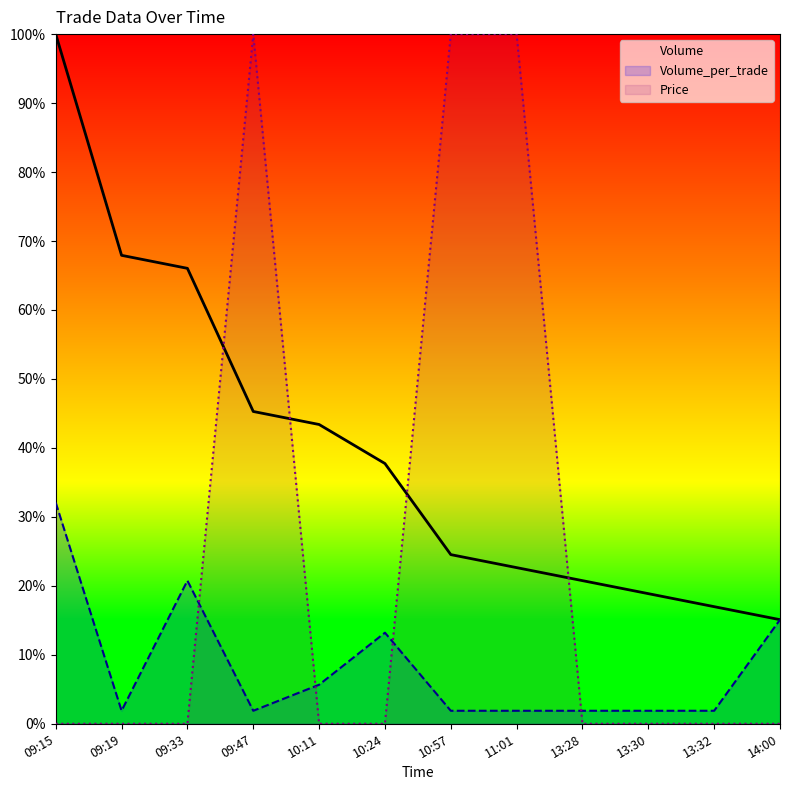

List the labels in order of Price value, largest first.

09:47, 10:57, 11:01, 09:15, 09:19, 09:33, 10:11, 10:24, 13:28, 13:30, 13:32, 14:00